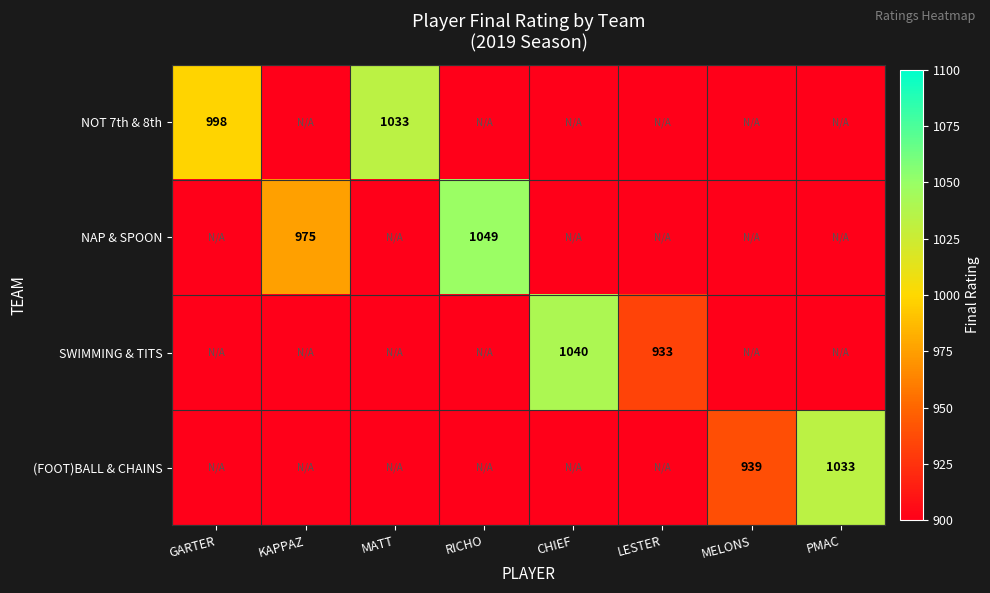

Is it true that SWIMMING & TITS equals 1304 at LESTER?

False